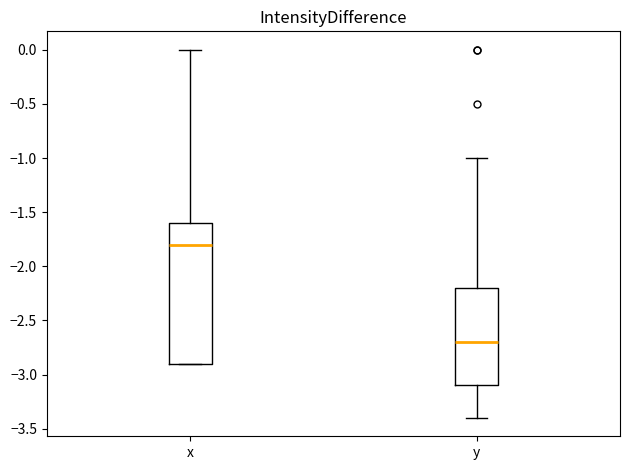

Reading left to right, transcribe this box plot: for each box, give where its median line is, the range the box spans, and where its two whiskers end, as read against the y-axis. The values are not printed on the chart, so give them approximately, as read against the axis.

x: median -1.8, box -2.9 to -1.6, whiskers -2.9 to 0.0
y: median -2.7, box -3.1 to -2.2, whiskers -3.4 to -1.0